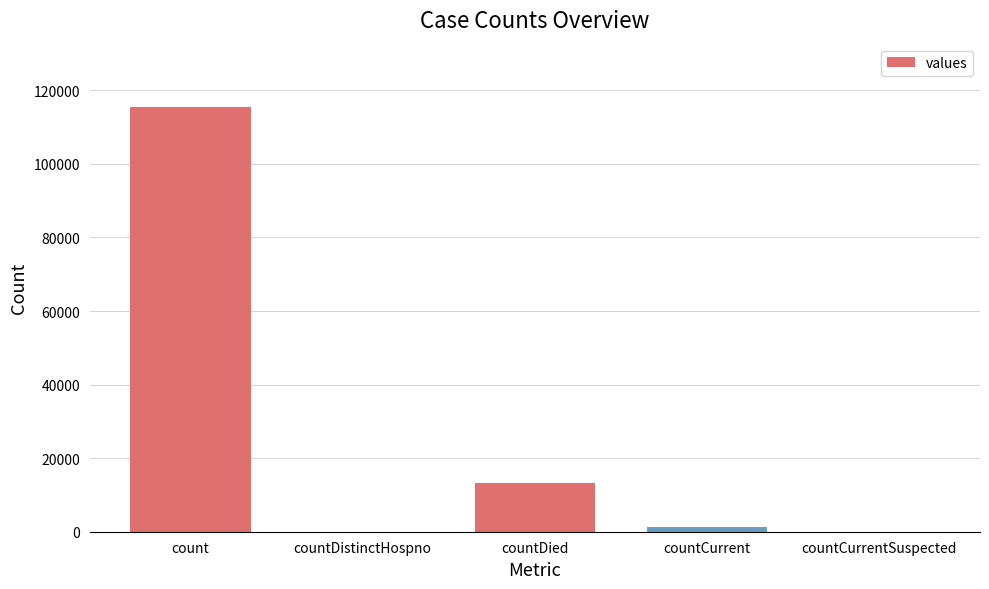

Which label corresponds to the largest value in the chart?

count